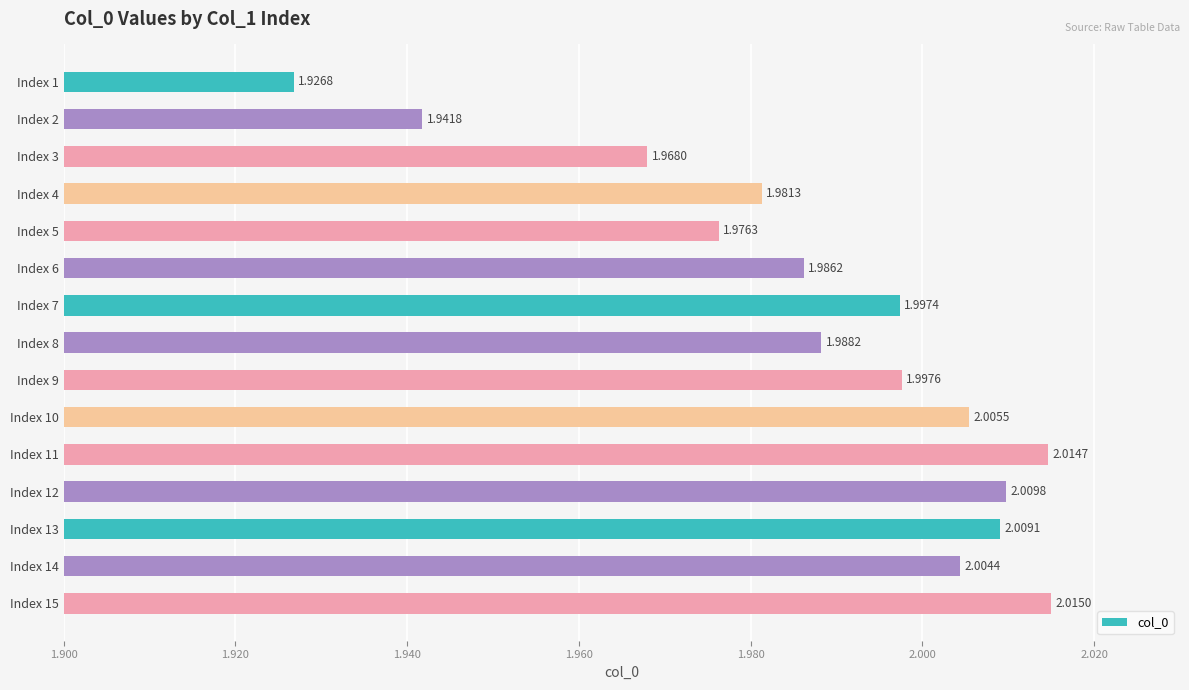

Rank the categories by value from lowest to highest.

Index 1, Index 2, Index 3, Index 5, Index 4, Index 6, Index 8, Index 7, Index 9, Index 14, Index 10, Index 13, Index 12, Index 11, Index 15